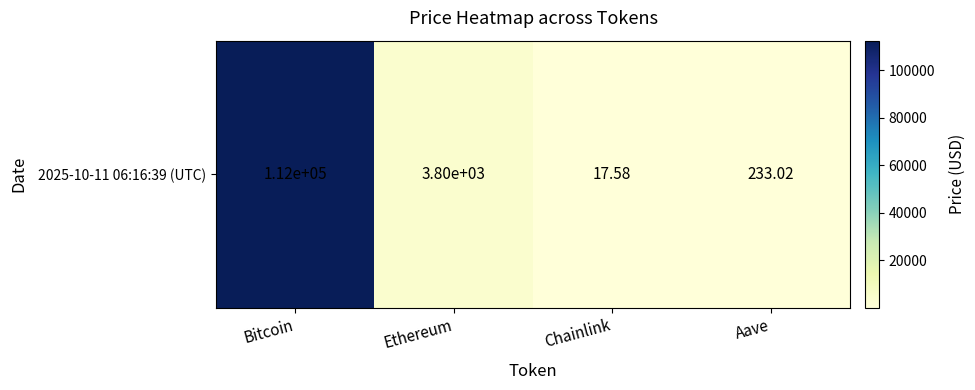

Is it true that the value at Chainlink is 17.6?

True